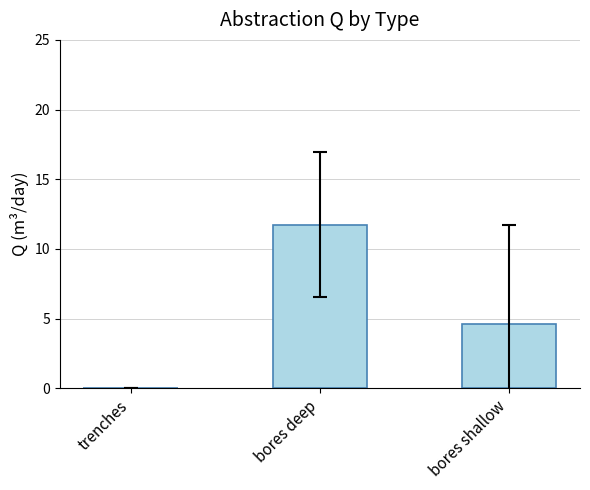

Which category has the highest value across all series?

bores deep